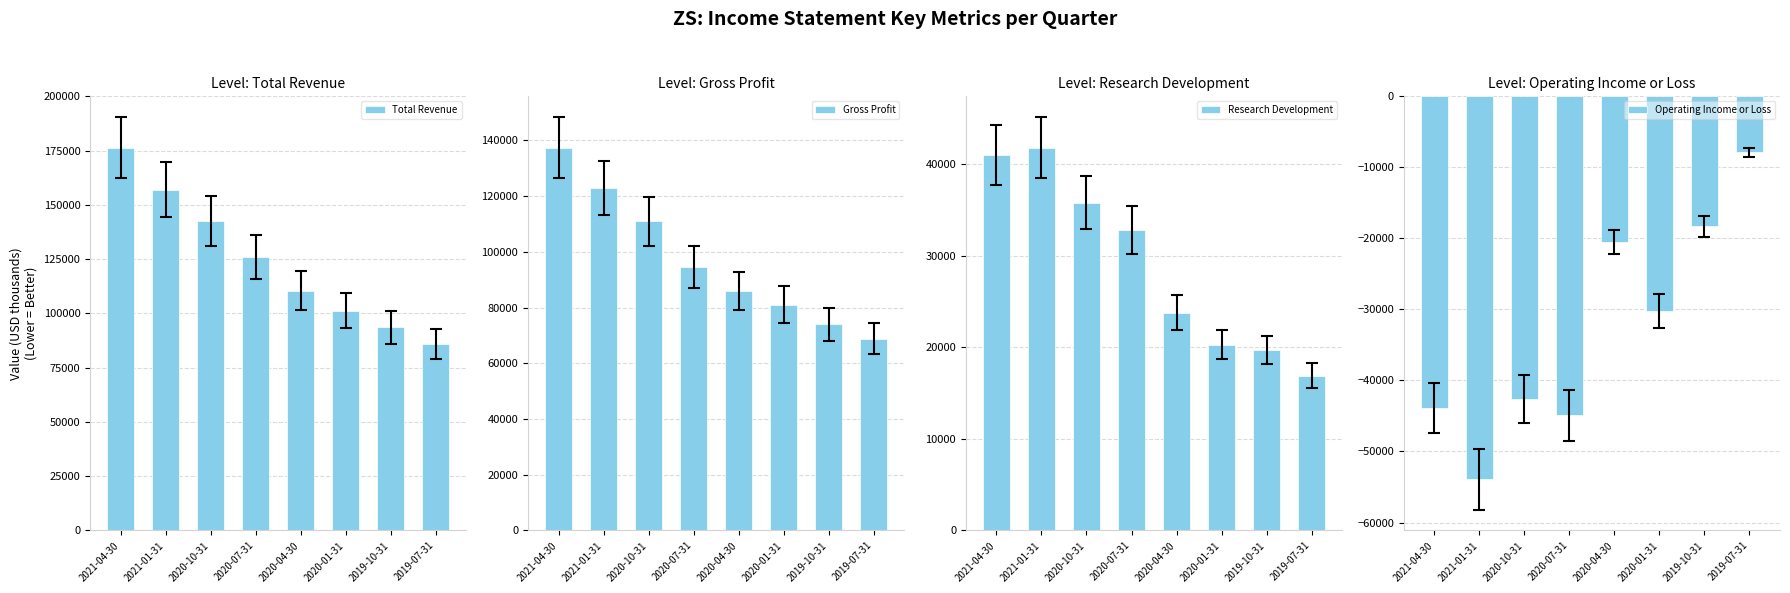

True or false: Total Revenue has a value of 125900 at 2020-07-31.

True